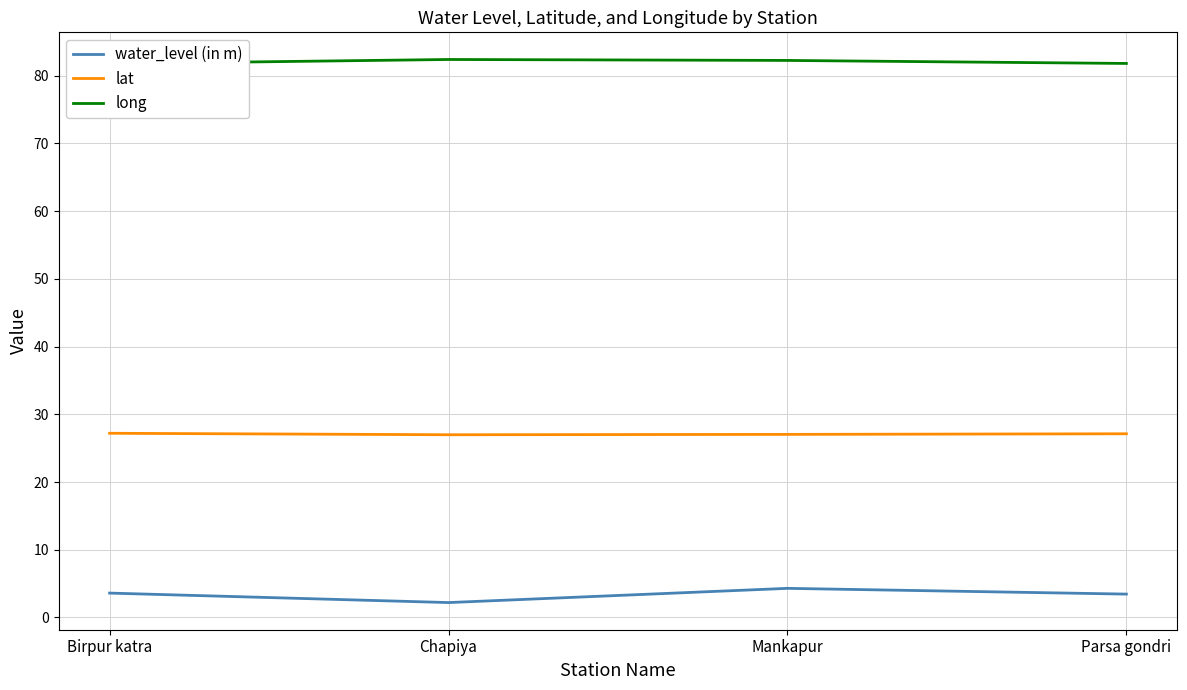

At how many categories does at least one series exceed 37?

4